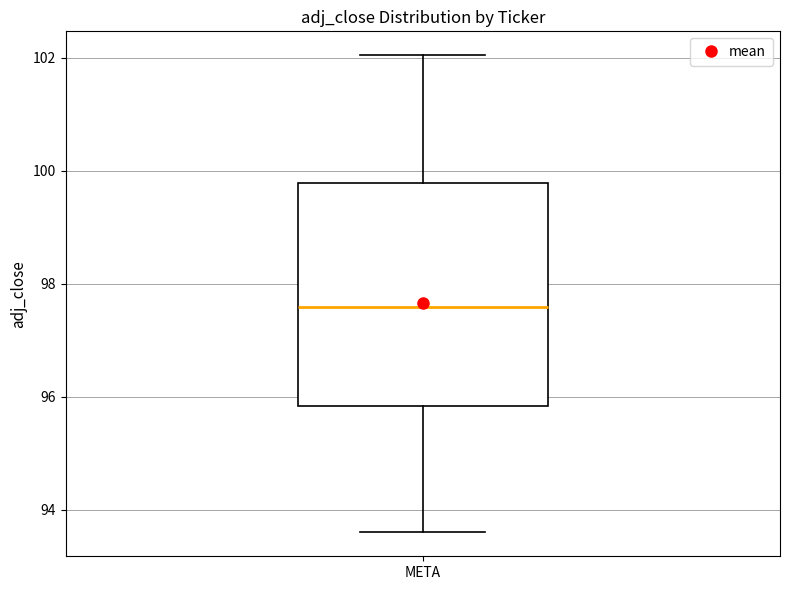

Where does the upper whisker of the box for META end on the y-axis? The values are not printed on the chart, so give them approximately, as read against the axis.

102.0